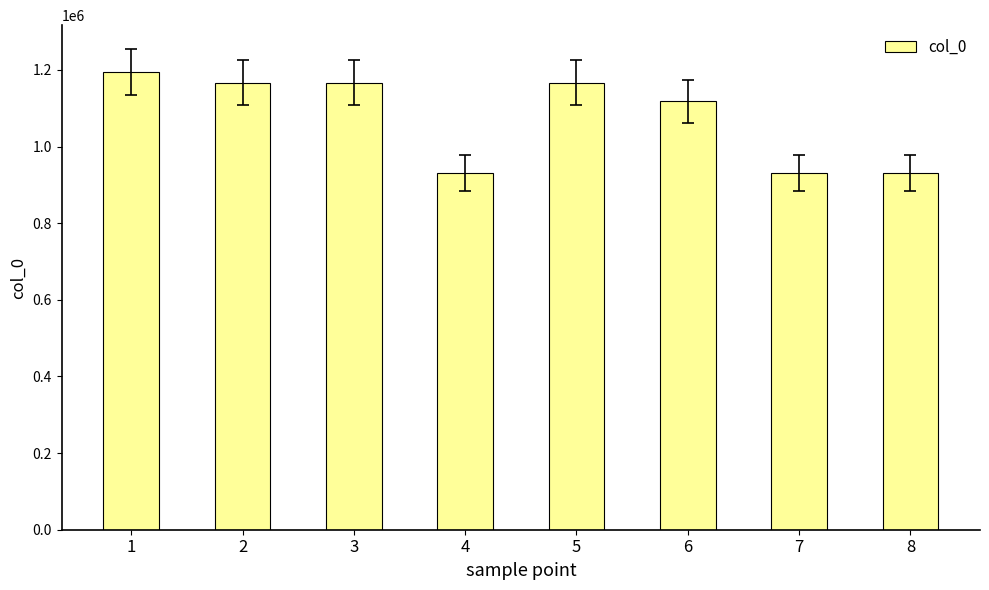

What is the smallest value displayed?

930269